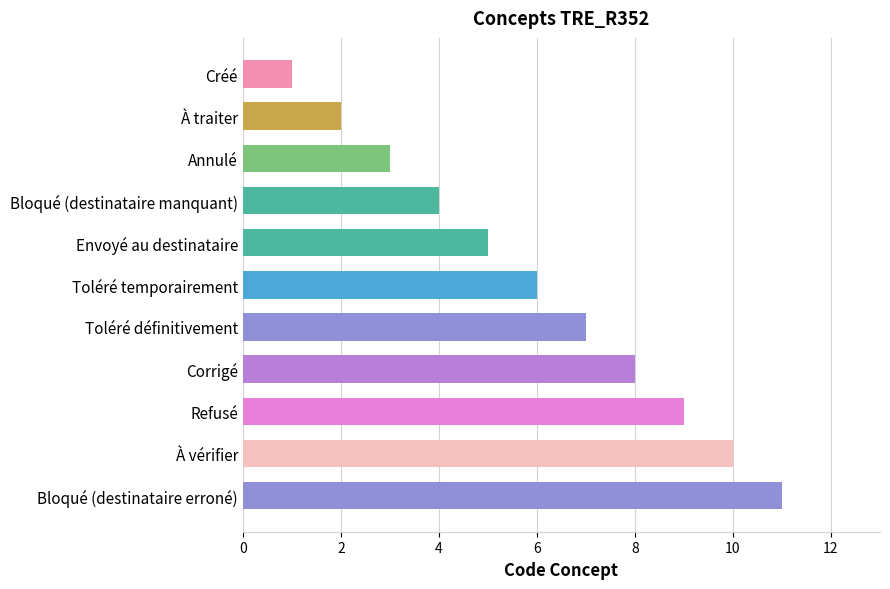

List the labels in order of value, smallest first.

Créé, À traiter, Annulé, Bloqué (destinataire manquant), Envoyé au destinataire, Toléré temporairement, Toléré définitivement, Corrigé, Refusé, À vérifier, Bloqué (destinataire erroné)